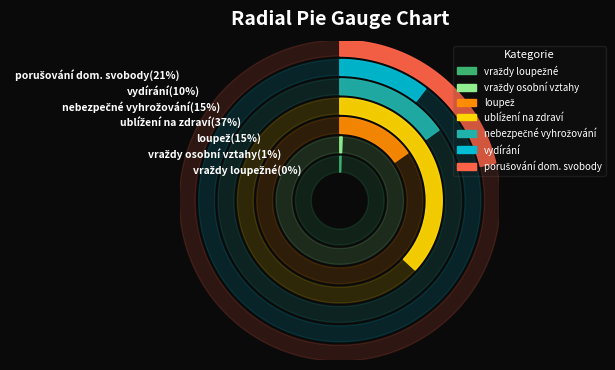

To the nearest percent, what portion does úmyslné ublížení na zdraví represent?

37%